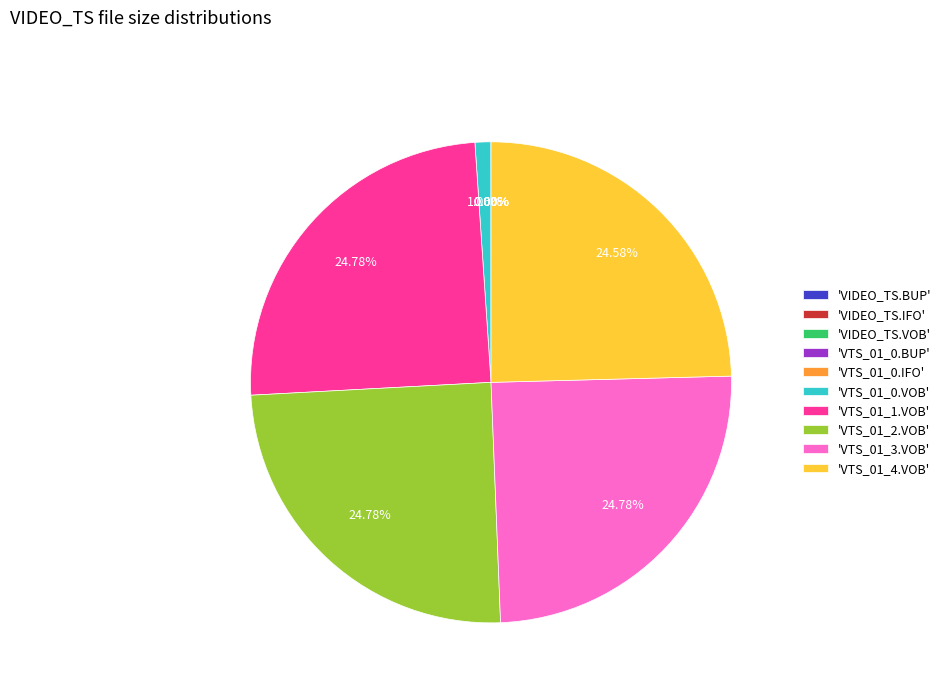

Is there any slice that represents more than half of the pie?

No